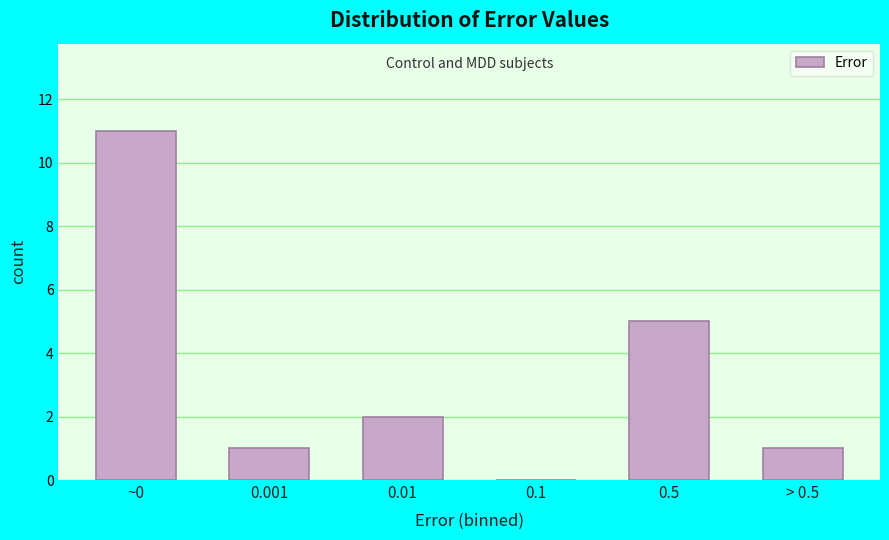

Reading left to right, extract all data points from this chart.

~0=11	0.001=1	0.01=2	0.1=0	0.5=5	> 0.5=1